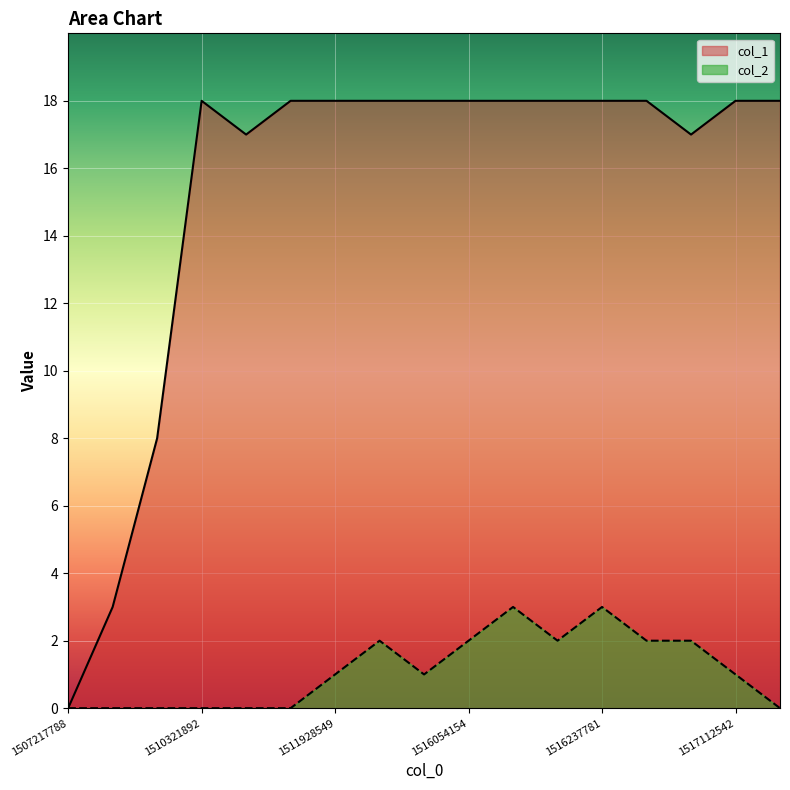

Count the number of data series in this chart.

2